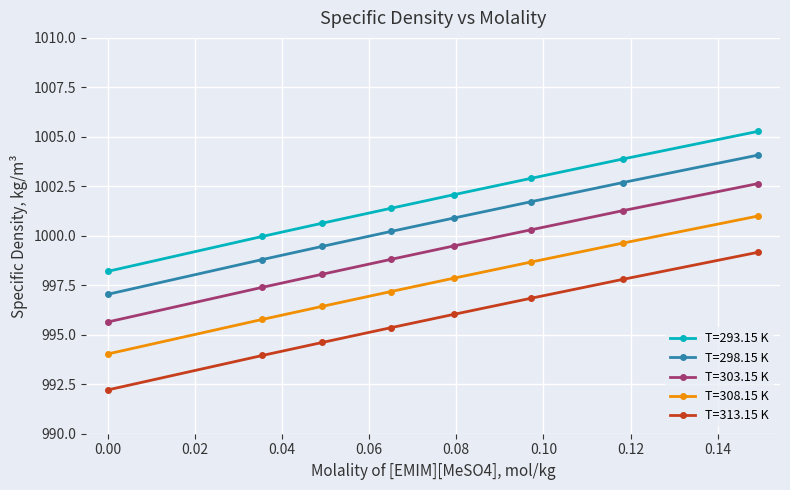

What is the difference between the maximum and minimum values in the T=313.15 K series?

7.0